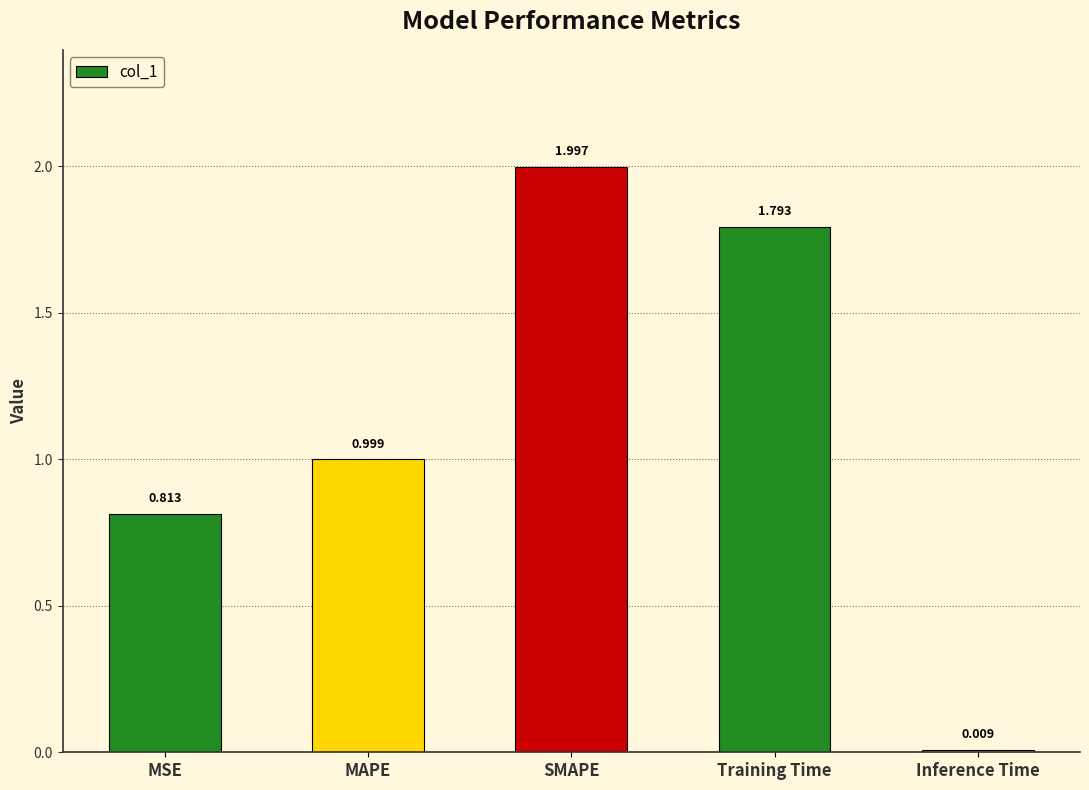

Is it true that the value at Training Time is 1.8?

True